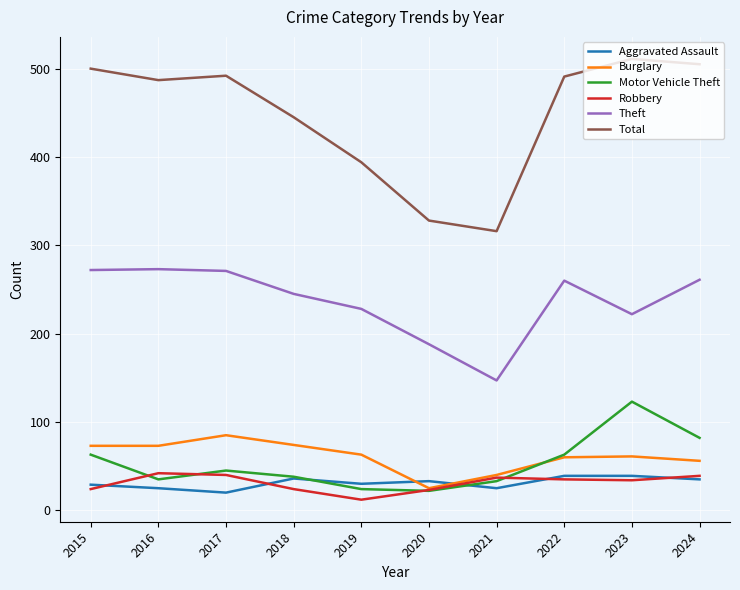

What is the difference between the second highest and minimum values in the Aggravated Assault series?

19